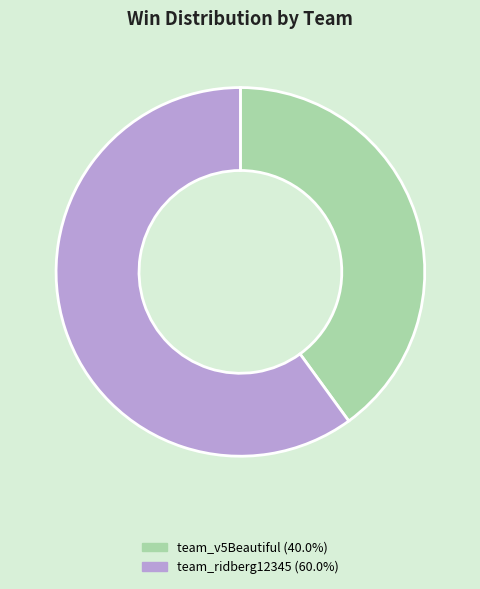

Between team_ridberg12345 and team_v5Beautiful, which is larger?

team_ridberg12345